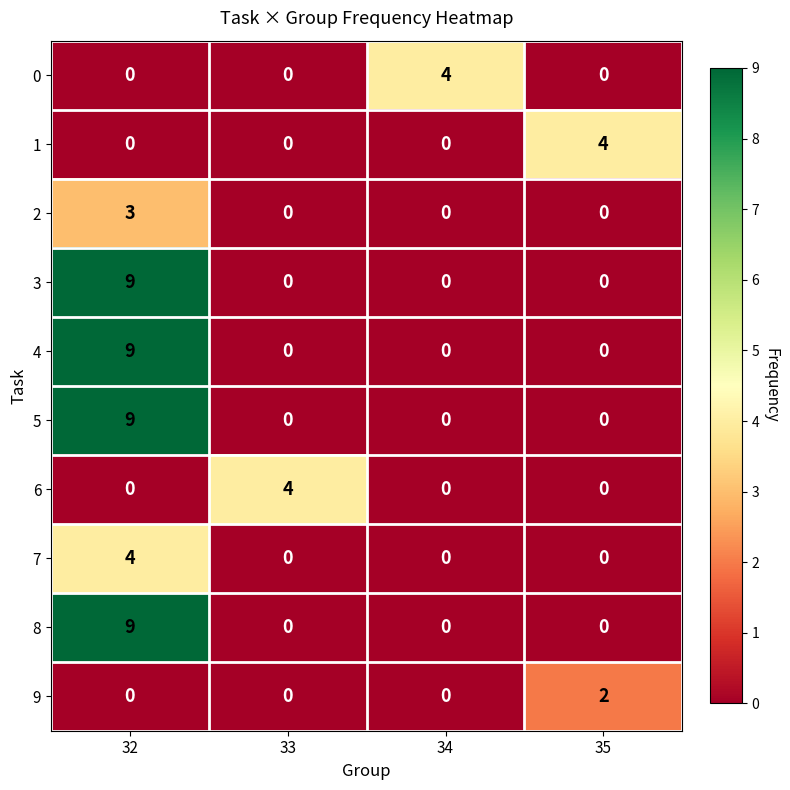

What is the difference between the highest and lowest values at 34?

4